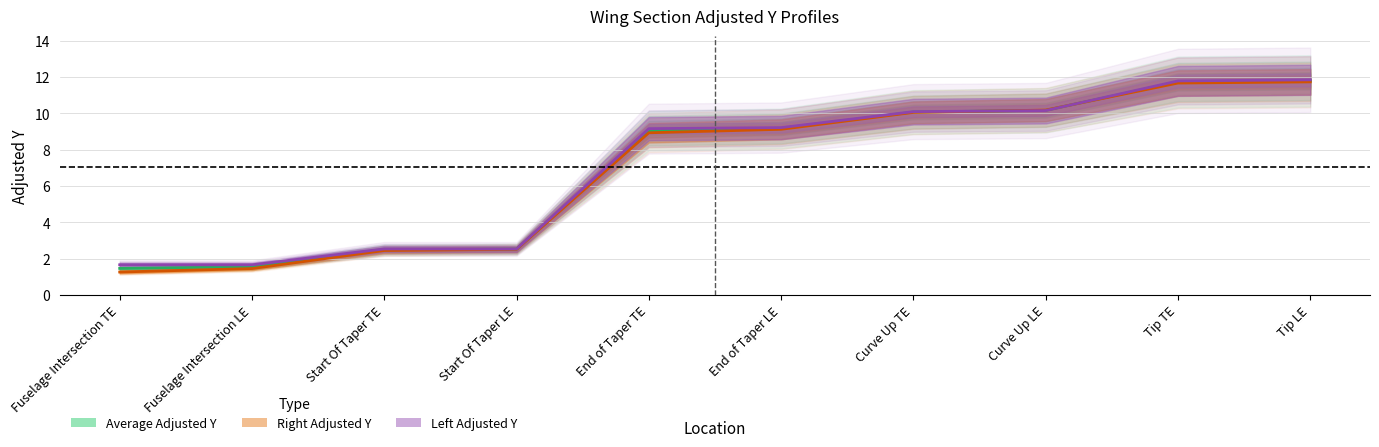

At which label does Right Adjusted Y reach its peak?

Tip LE